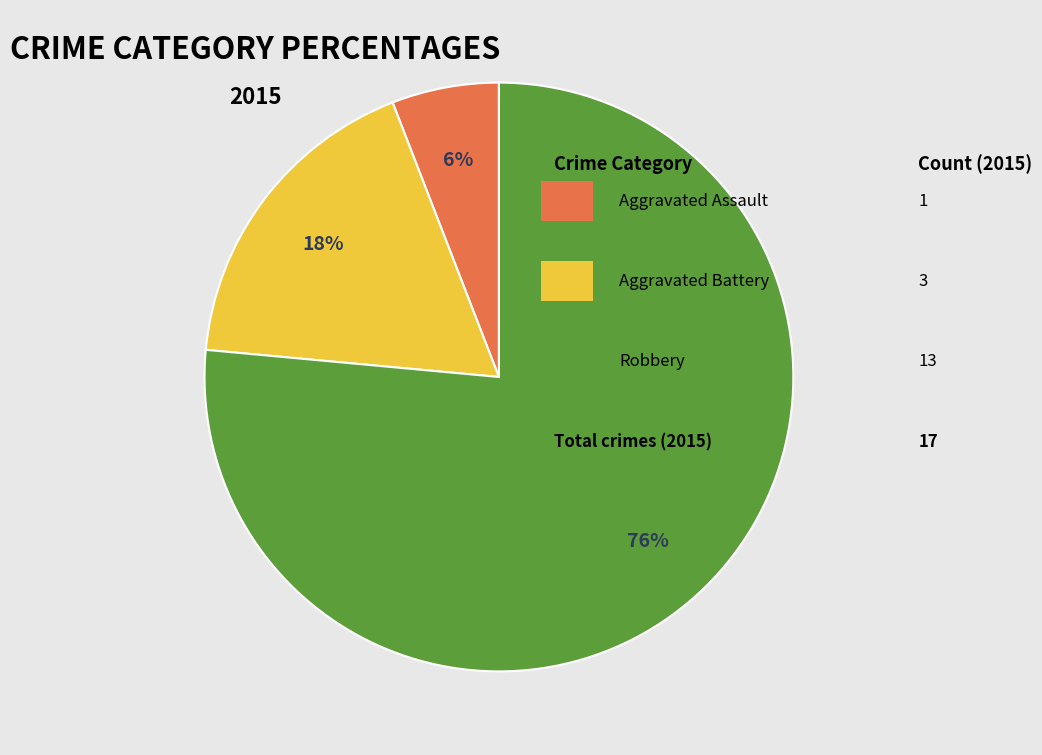

Is there any slice that represents more than half of the pie?

Yes